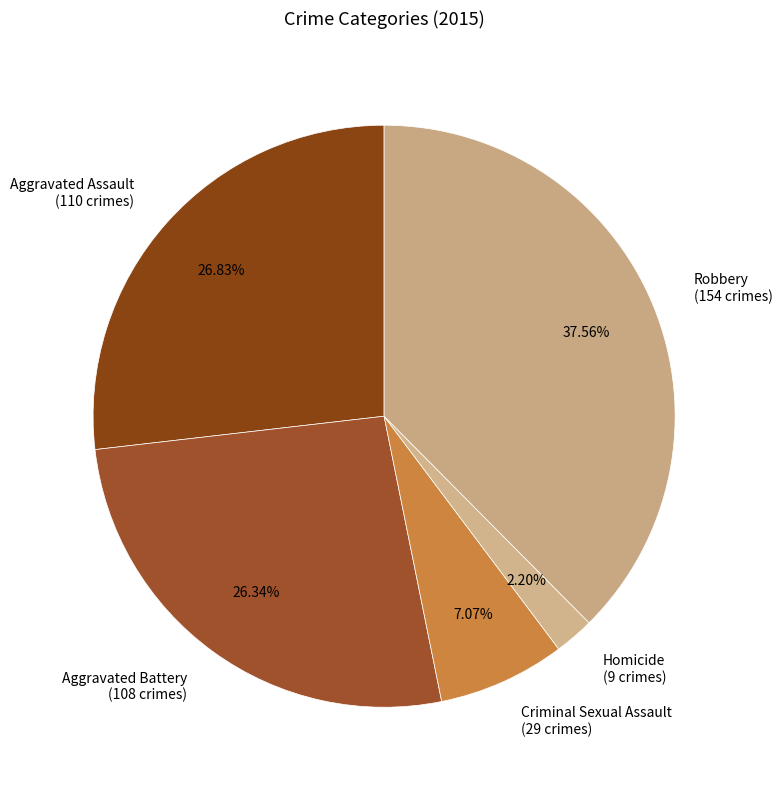

How many slices are in this pie chart?

5